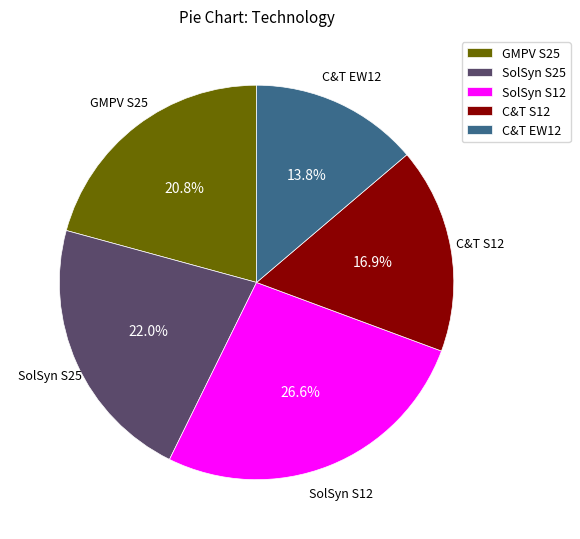

What portion of the pie excludes C&T S12?

83.1%